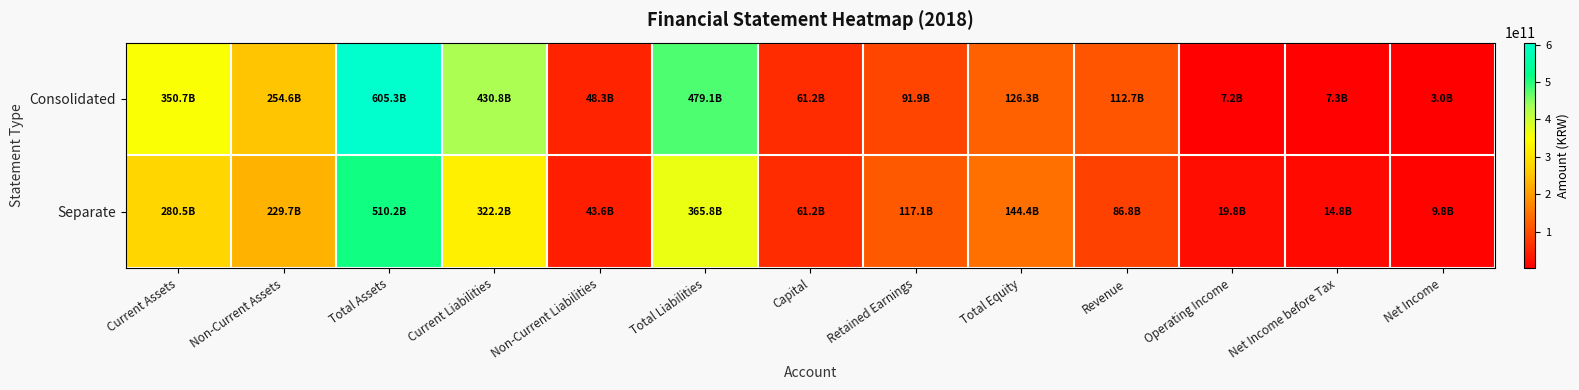

Between Total Assets and Operating Income, which is larger?

Total Assets